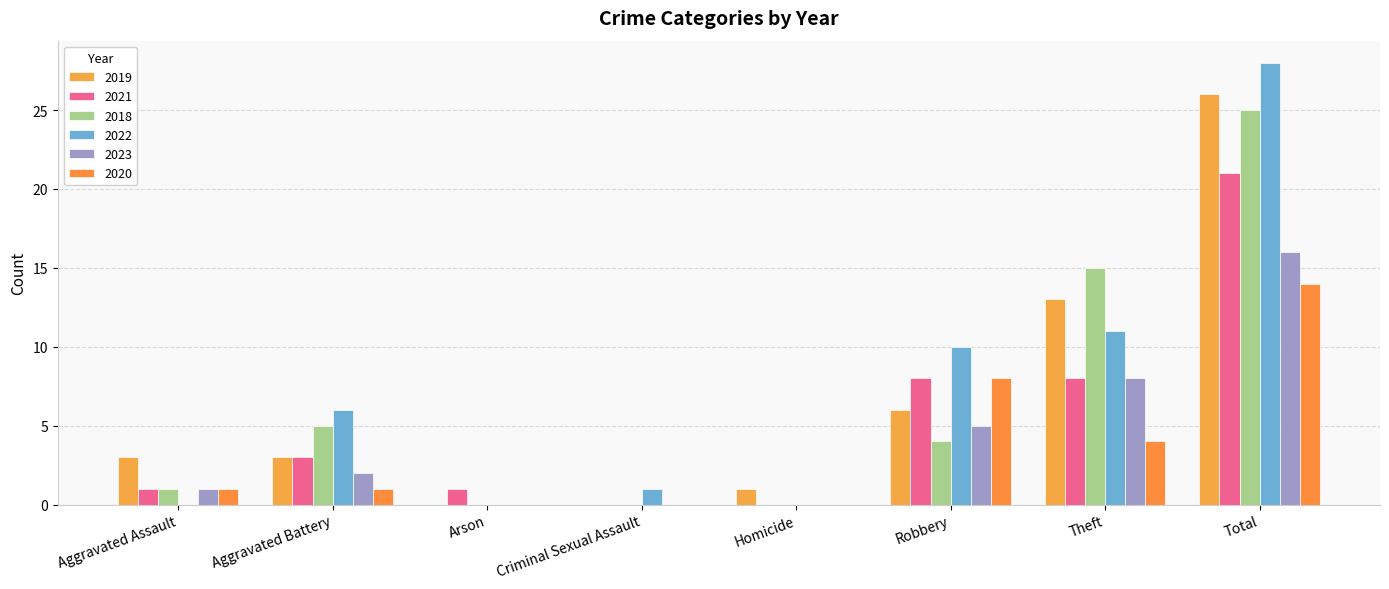

What is the label of the 3rd bar from the left?

Arson